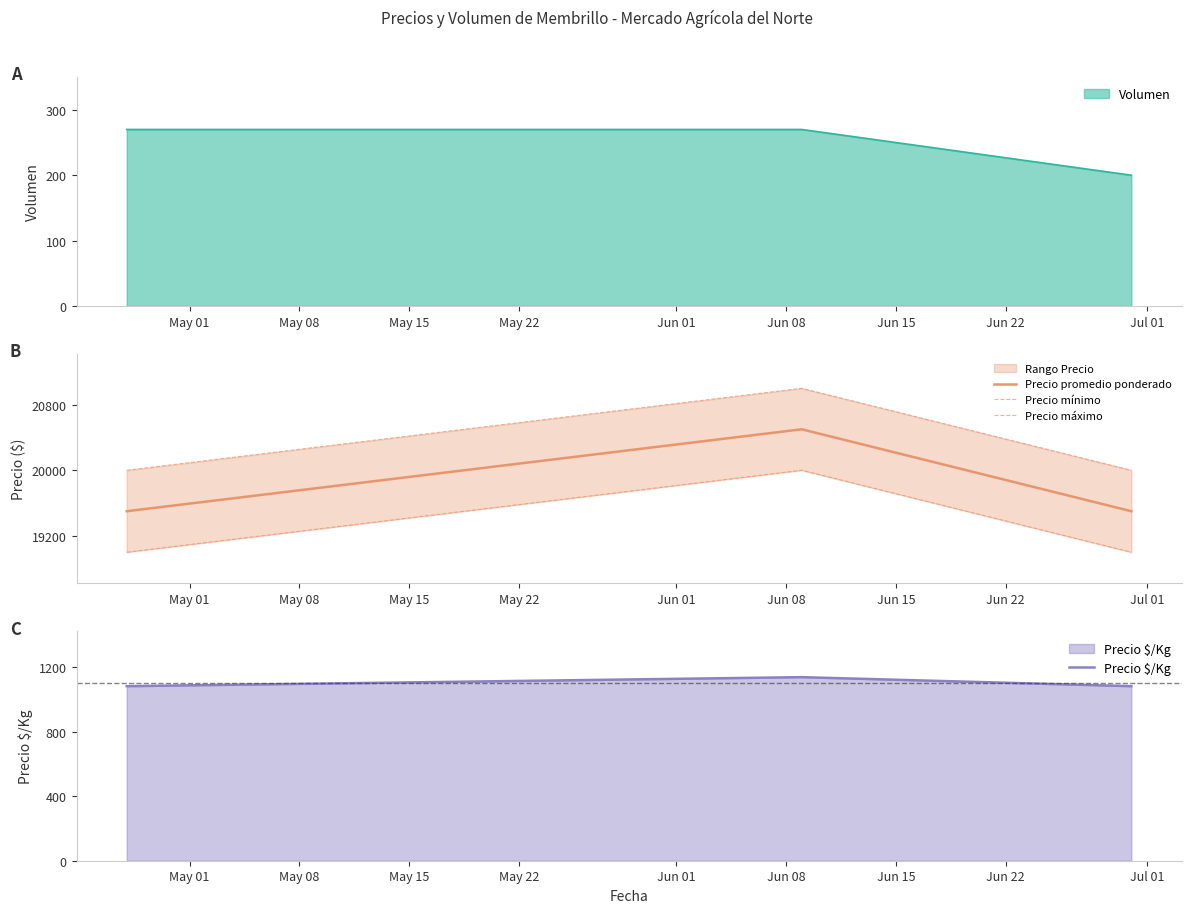

What is the highest value of the Precio promedio ponderado series?

20500